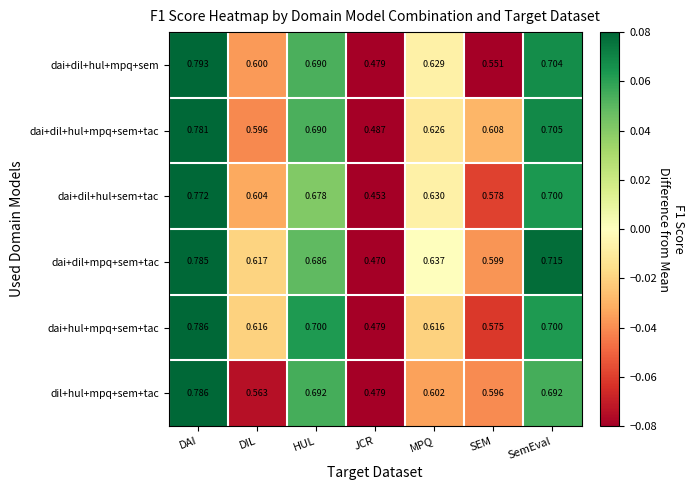

List the labels in order of dai+dil+hul+mpq+sem value, largest first.

DAI, SemEval, HUL, MPQ, DIL, SEM, JCR